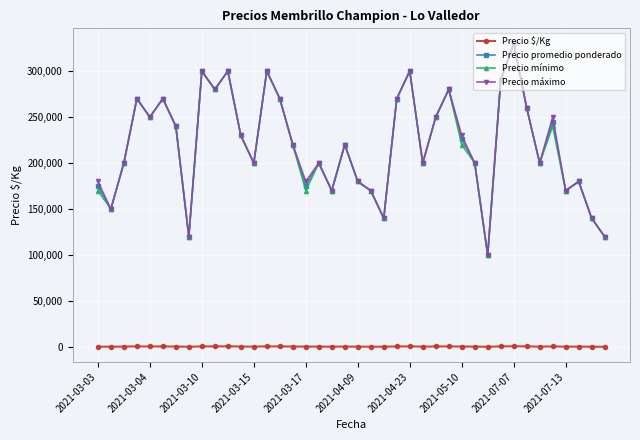

What is the sum of all Precio máximo values?

8810000